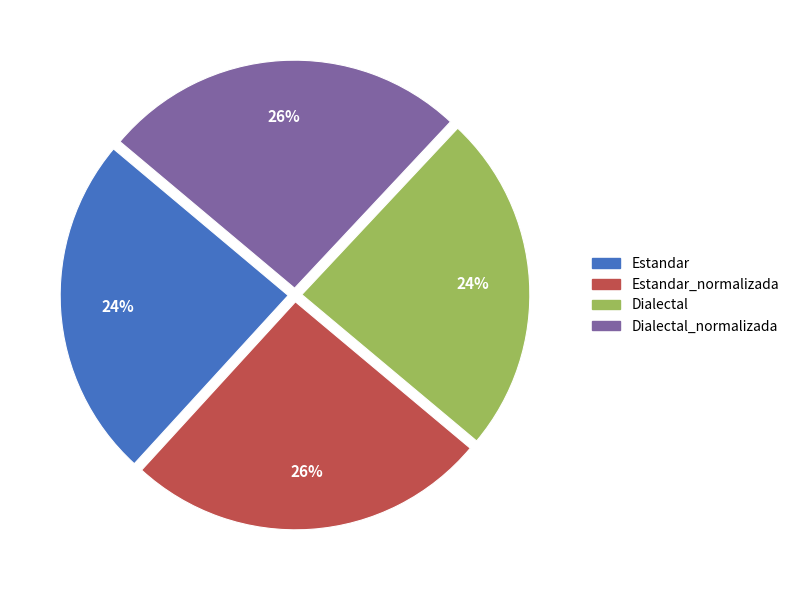

Does any single category account for the majority?

No